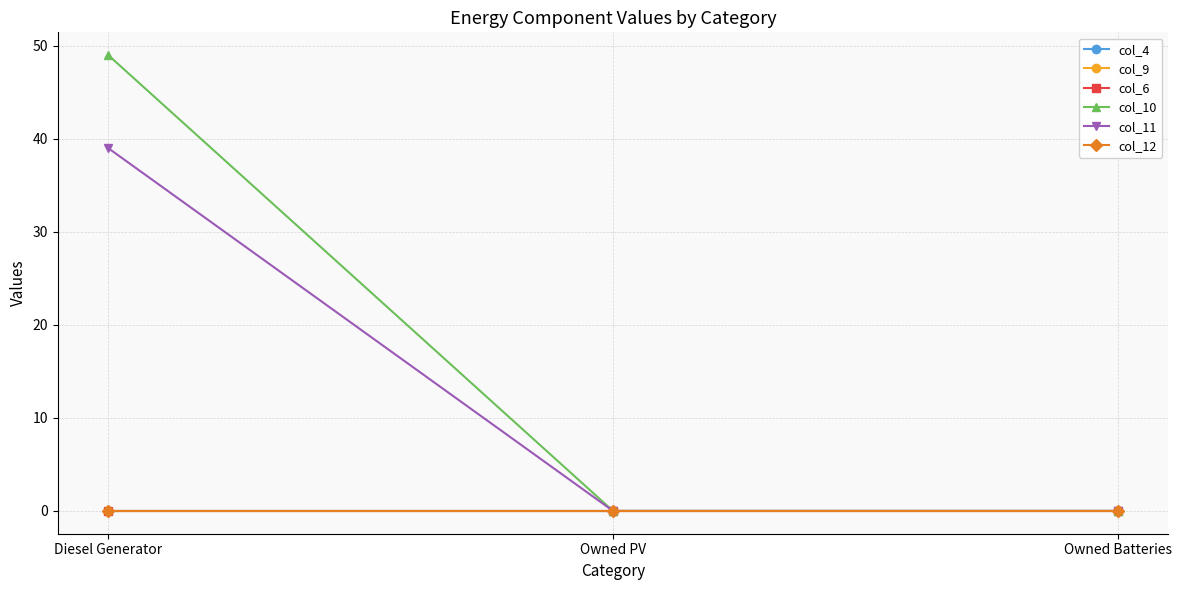

Reading left to right, what are all the values shown in this chart?

col_4: Diesel Generator=0.0	Owned PV=0.0	Owned Batteries=0.0
col_9: Diesel Generator=0.0	Owned PV=0.0	Owned Batteries=0.0
col_6: Diesel Generator=0.0	Owned PV=0.0	Owned Batteries=0.0
col_10: Diesel Generator=49.0	Owned PV=0.0	Owned Batteries=0.0
col_11: Diesel Generator=39.0	Owned PV=0.0	Owned Batteries=0.0
col_12: Diesel Generator=0.0	Owned PV=0.0	Owned Batteries=0.0